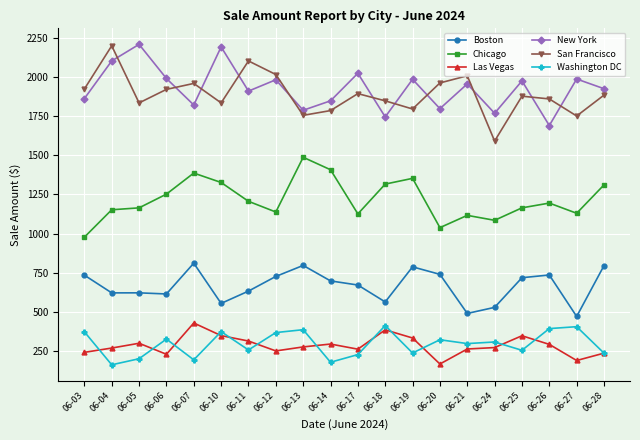

What is the difference between the maximum and minimum values in the Washington DC series?

250.4